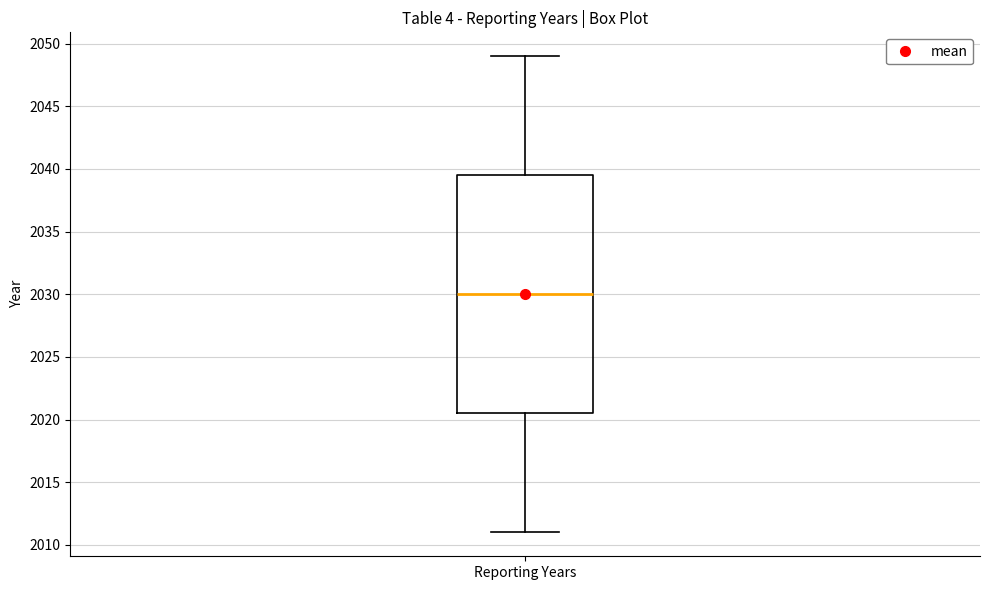

Where does the median line of the box for Reporting Years sit on the y-axis? The values are not printed on the chart, so give them approximately, as read against the axis.

2030.0